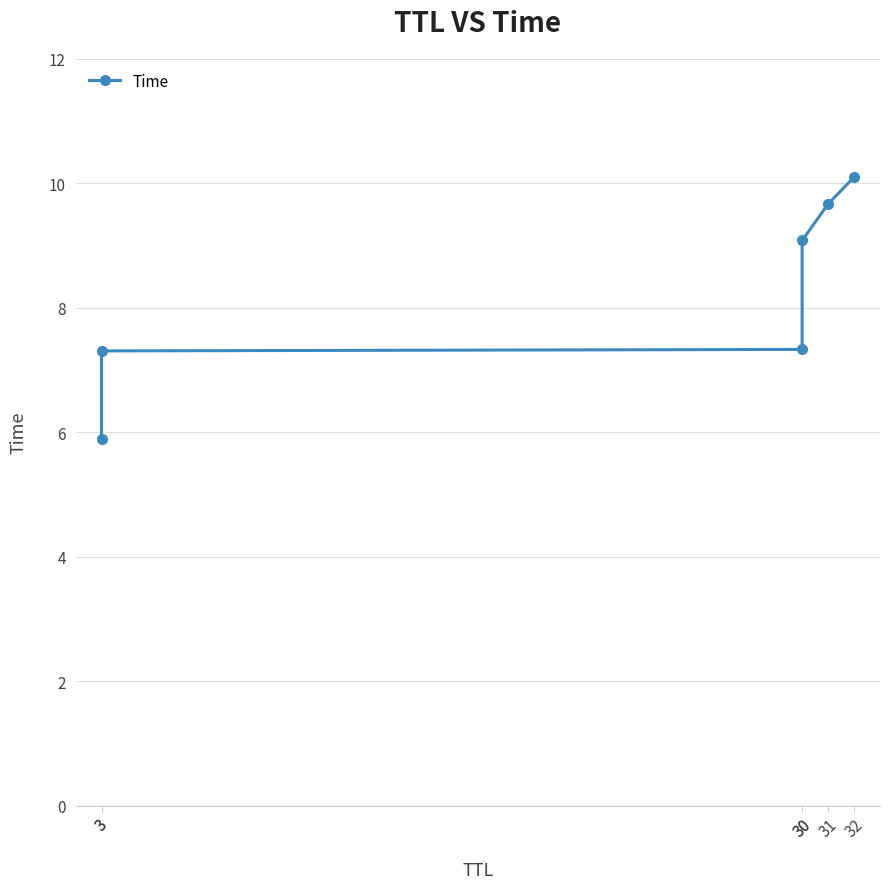

Read the value at 30.

7.3